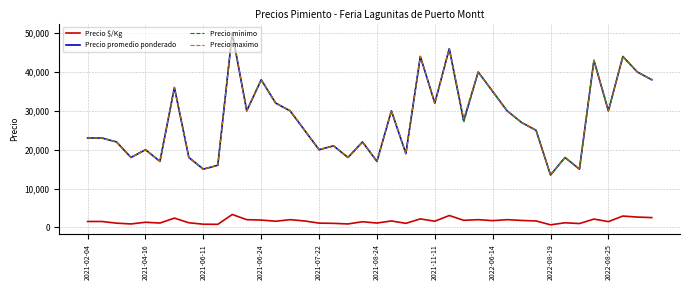

What is the maximum value for Precio $/Kg?

3333